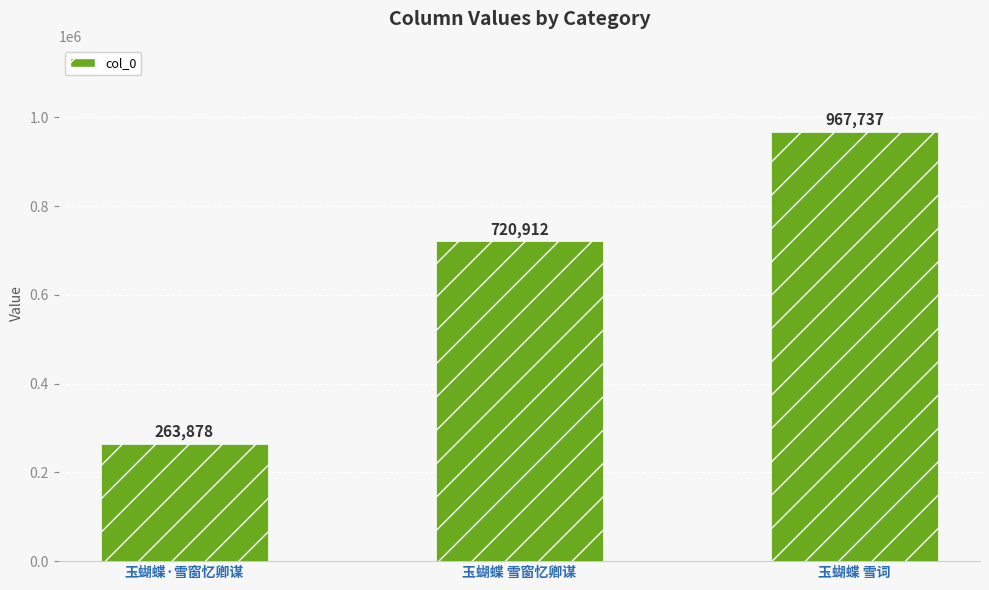

Which category has the lowest value across all series?

玉蝴蝶·雪窗忆卿谋